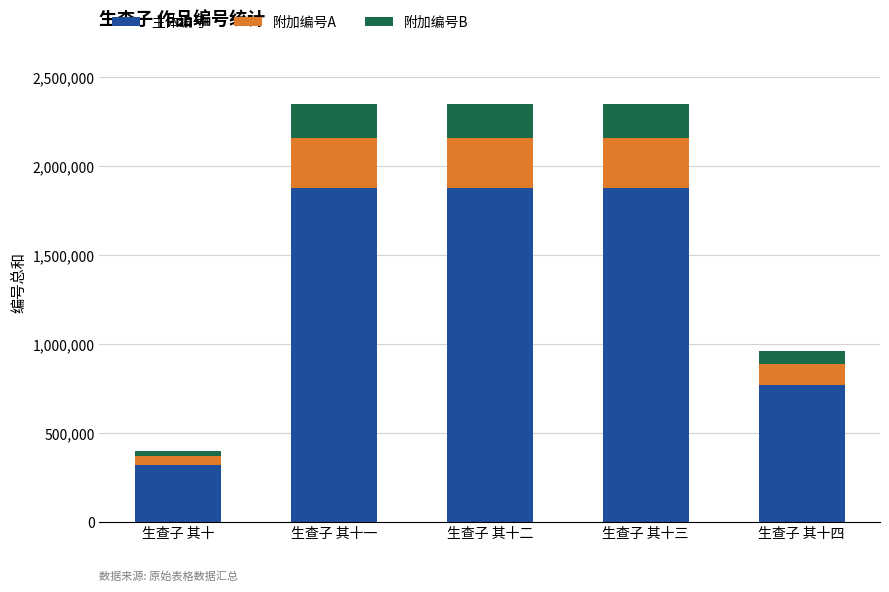

At which label does 主体编号 reach its minimum?

生查子 其十